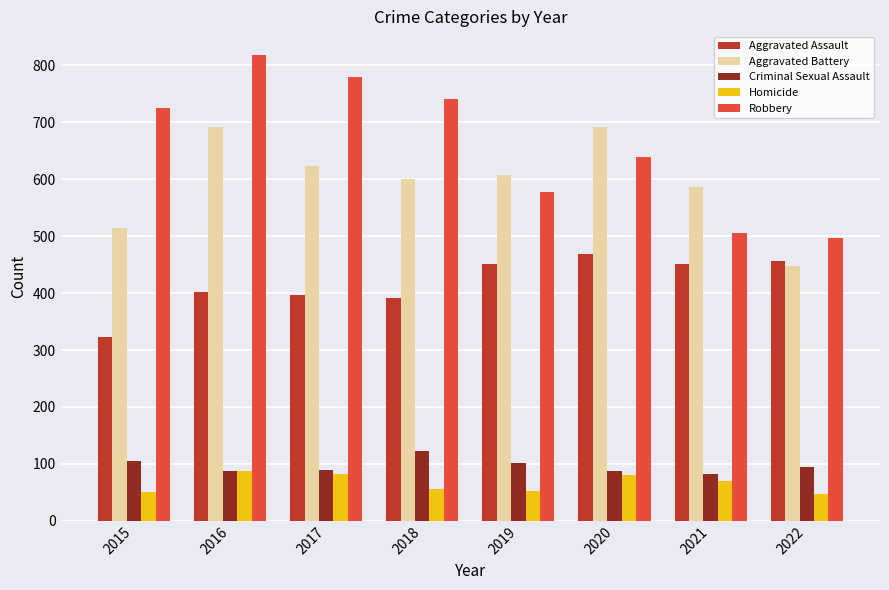

At which label is Robbery closest to 658?

2020